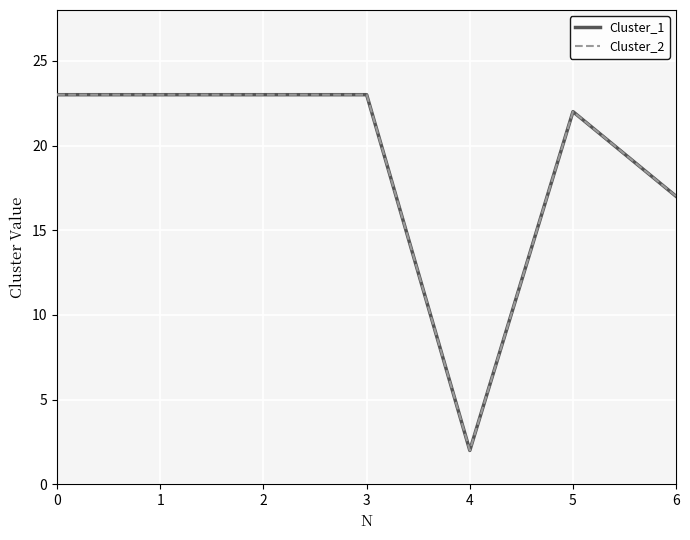

Reading right to left, what are all the values shown in this chart?

Cluster_1: 6=17	5=22	4=2	3=23	2=23	1=23	0=23
Cluster_2: 6=17	5=22	4=2	3=23	2=23	1=23	0=23